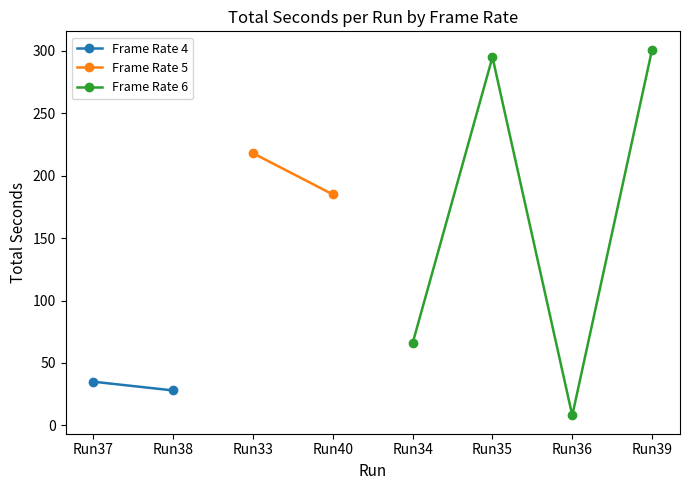

Which category has the lowest value in the Frame Rate 6 series?

Run36